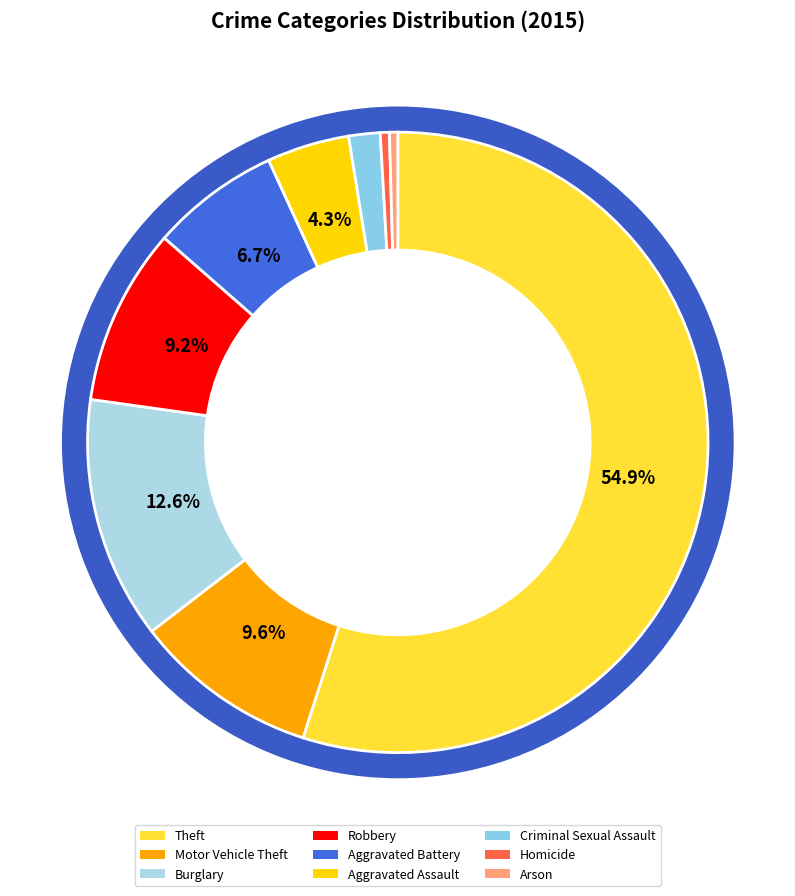

Rank the categories by value from lowest to highest.

Arson, Homicide, Criminal Sexual Assault, Aggravated Assault, Aggravated Battery, Robbery, Motor Vehicle Theft, Burglary, Theft